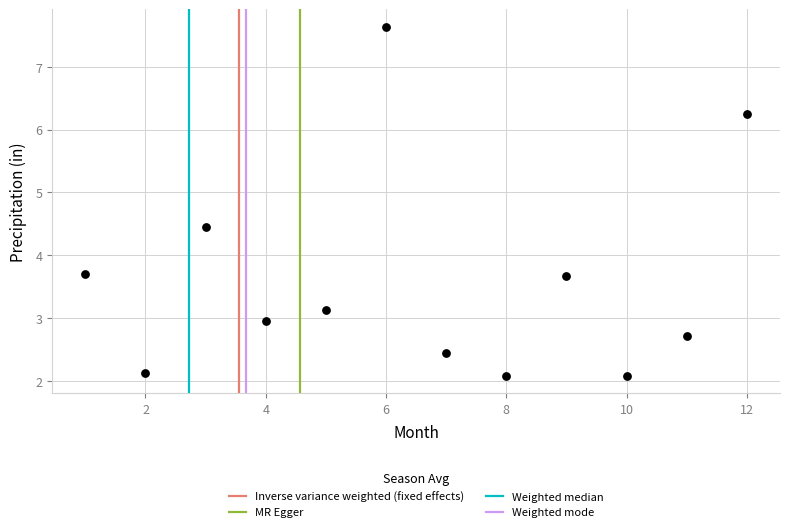

What is the average X value?

6.5